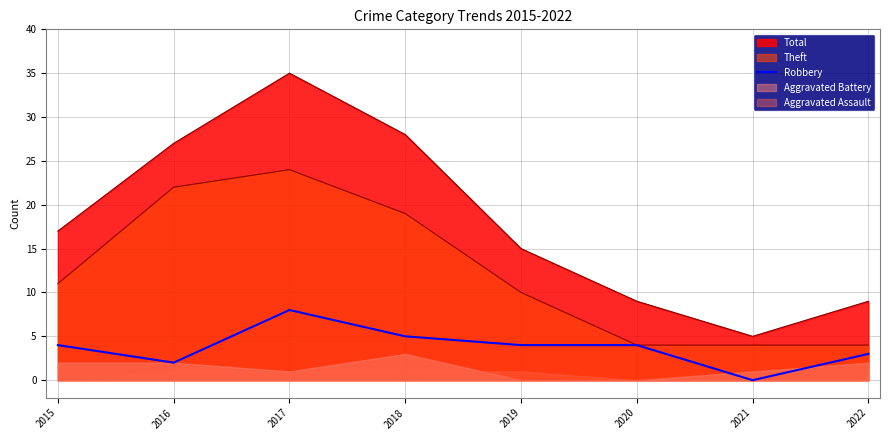

Reading left to right, what are all the values shown in this chart?

4	2	8	5	4	4	0	3